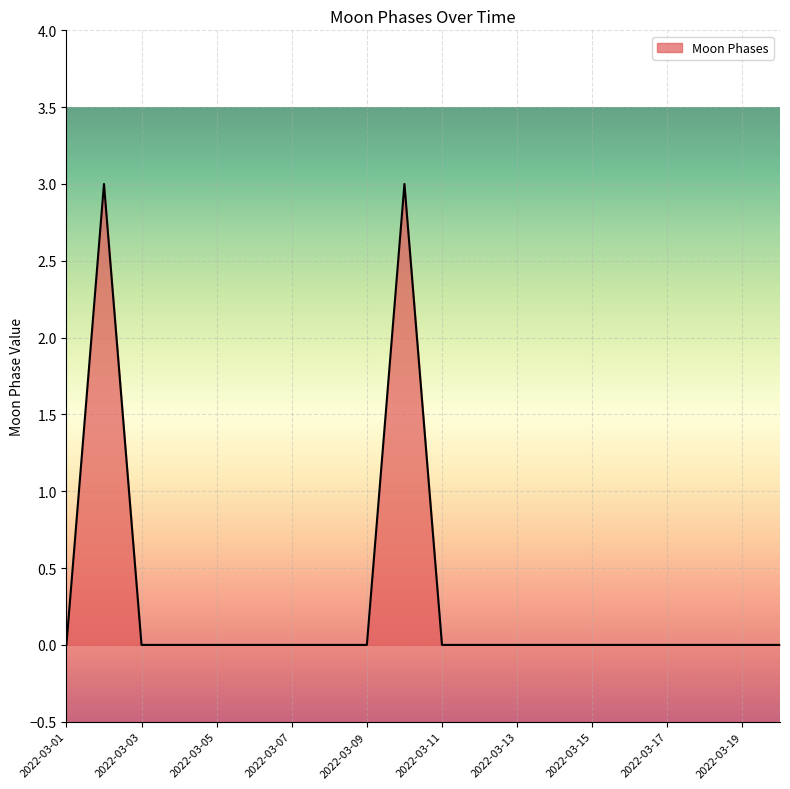

What is the difference between the maximum and minimum values?

3